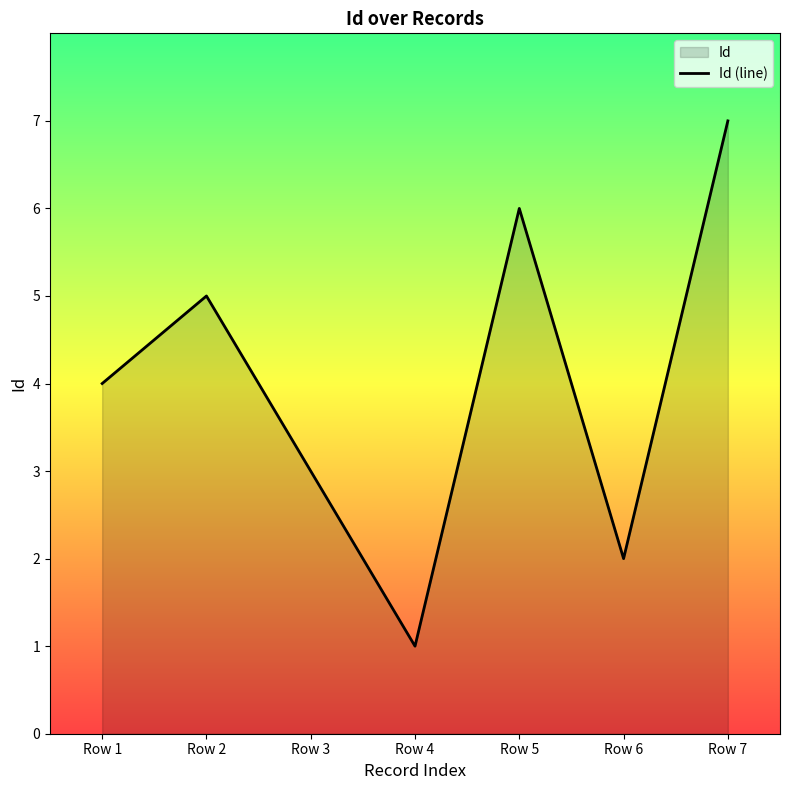

At which label does the data first exceed 4?

Row 2